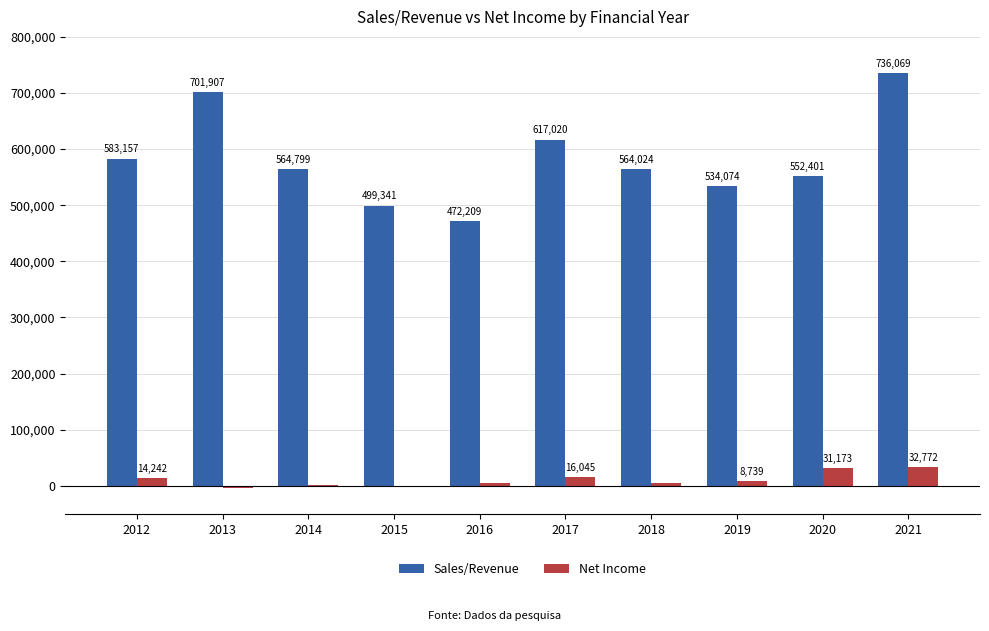

Does the chart contain stacked bars?

No